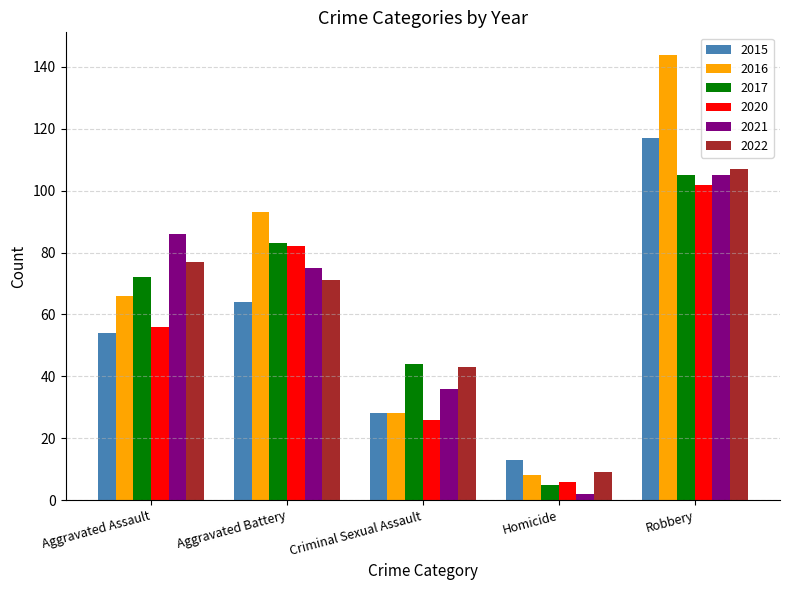

Rank the categories by 2017 value from highest to lowest.

Robbery, Aggravated Battery, Aggravated Assault, Criminal Sexual Assault, Homicide